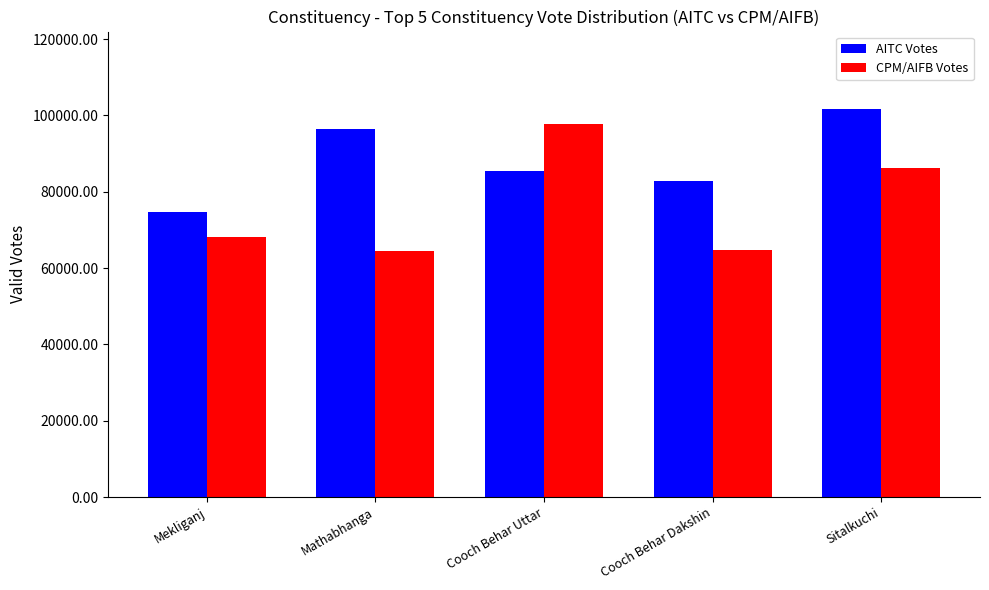

What is the average value of the AITC Votes series?

88208